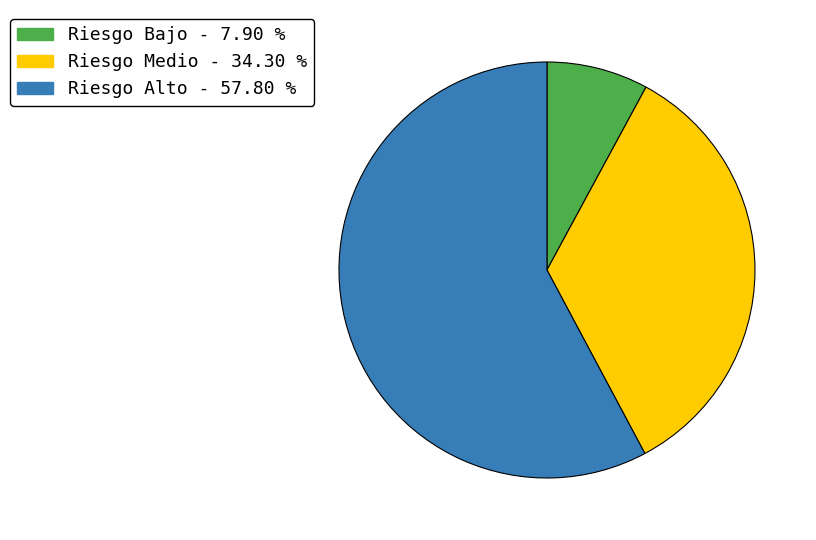

Does Riesgo Medio account for over 50% of the chart?

No